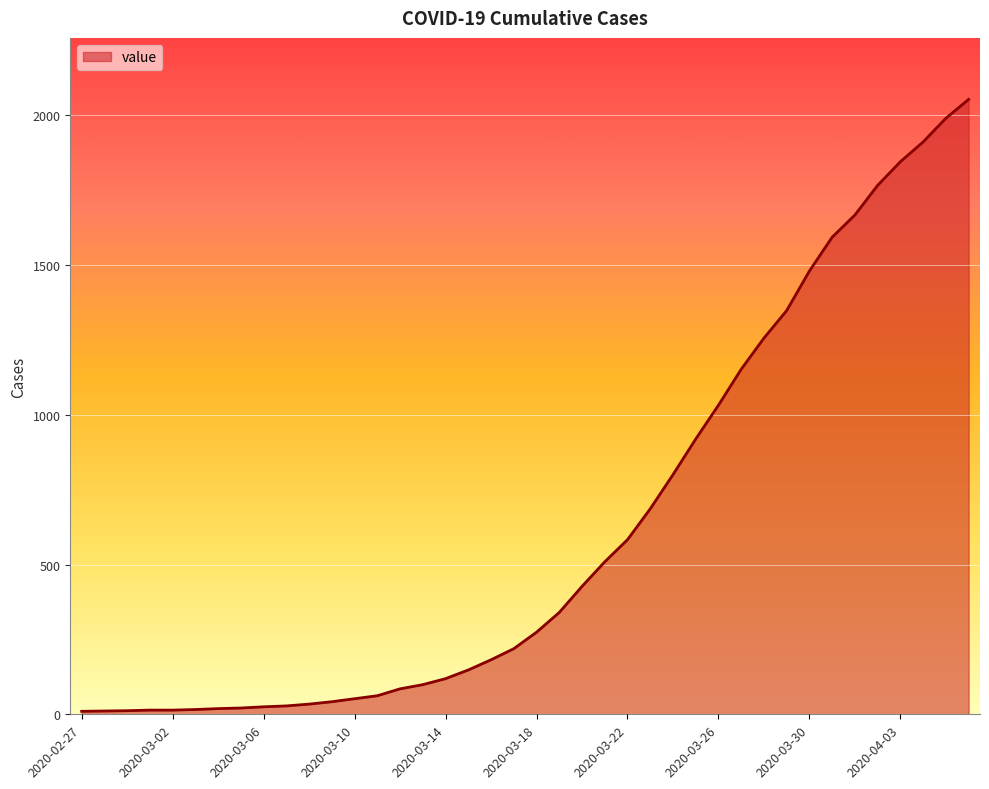

What is the difference between the maximum and minimum values?

2043